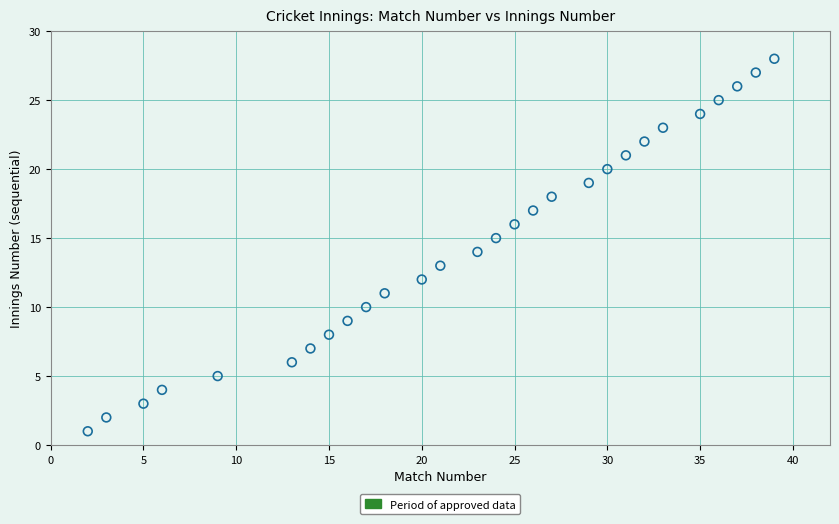

What is the range of X values (max minus min)?

37